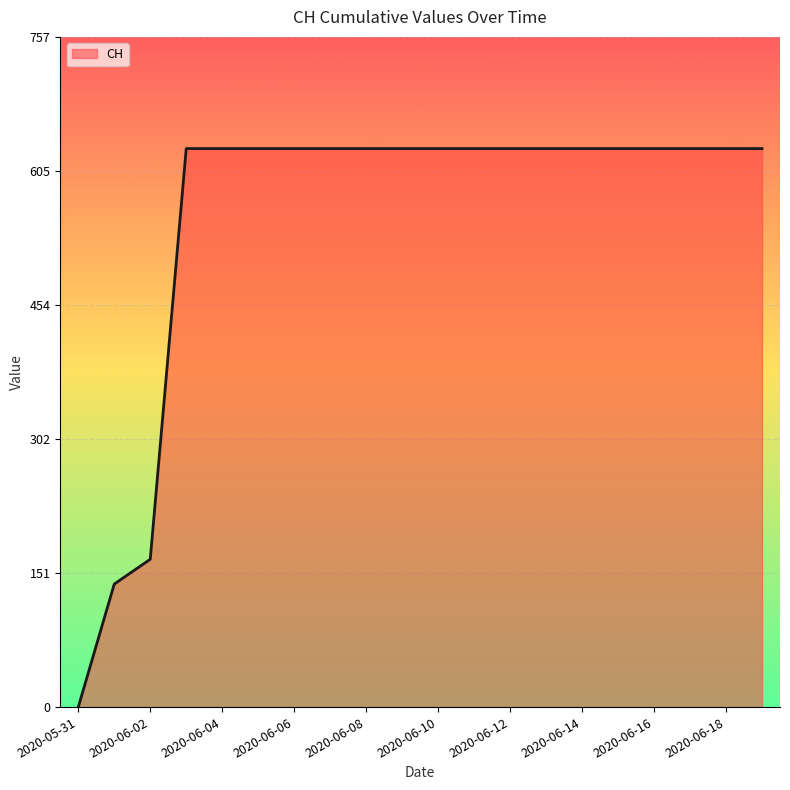

Reading left to right, list all the values displayed in this chart.

0	139	167	631	631	631	631	631	631	631	631	631	631	631	631	631	631	631	631	631